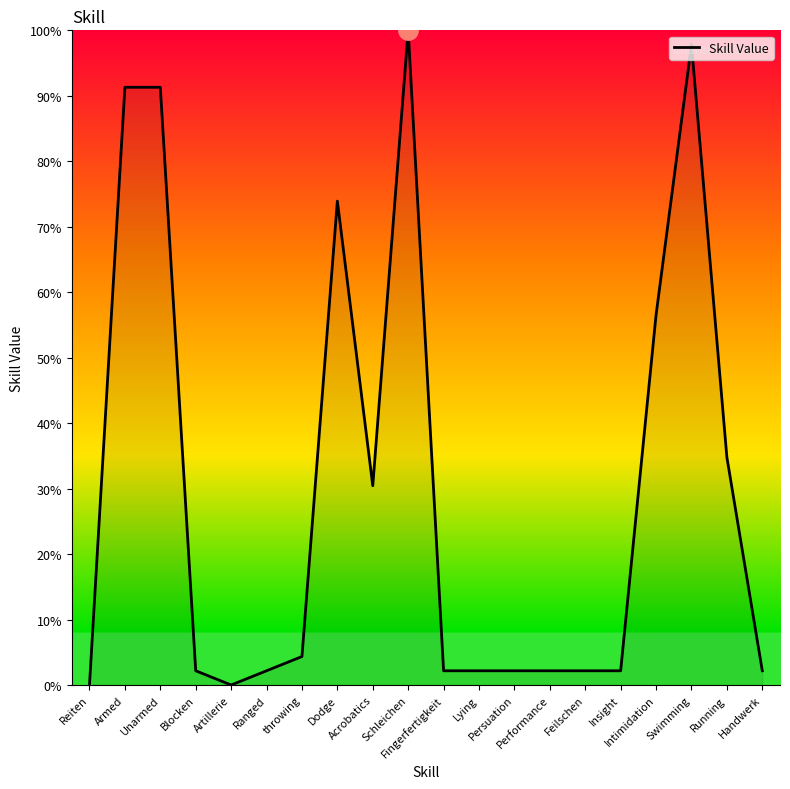

Where does the data first go above 2?

Armed